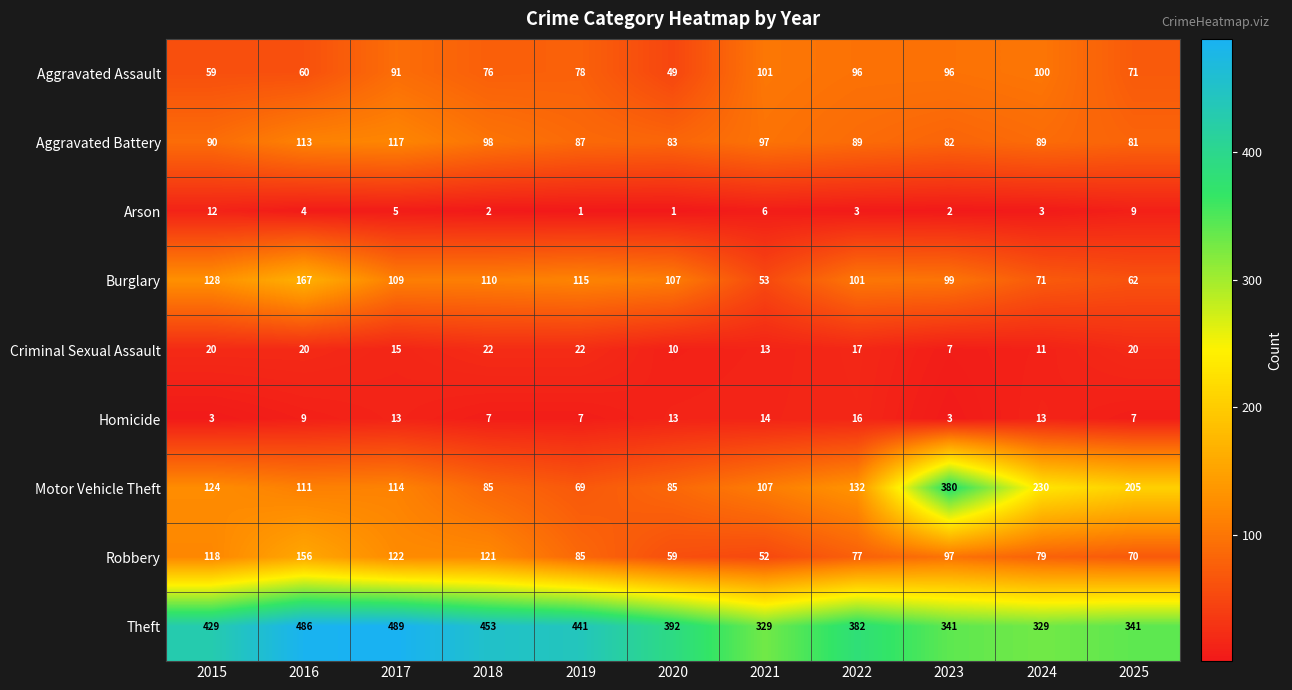

The value of Aggravated Battery at 2025 is 40. True or false?

False